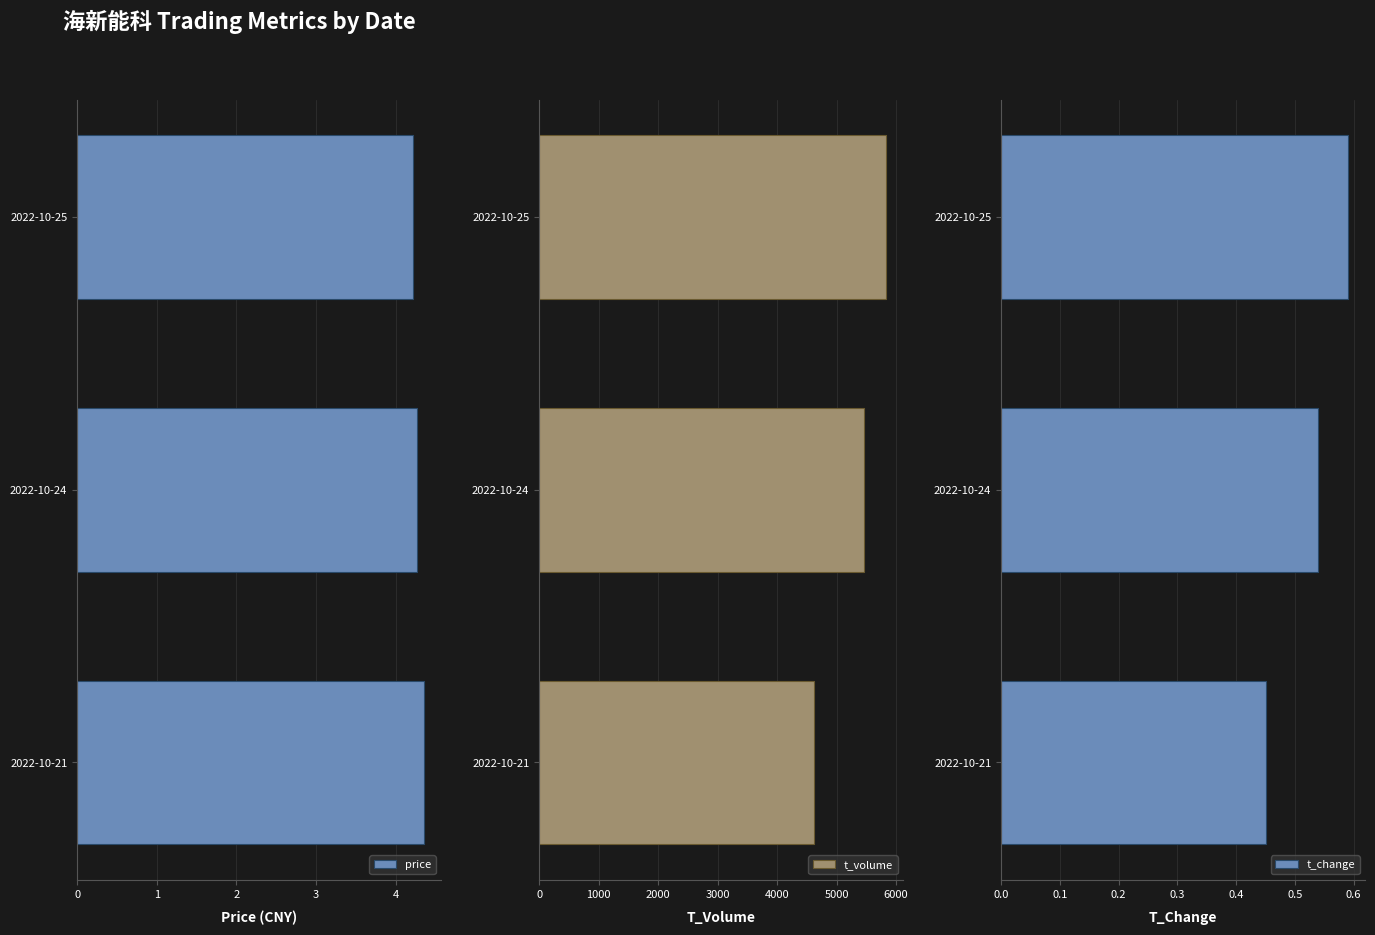

What is the value of the price bar at the 2nd from the left?

4.3